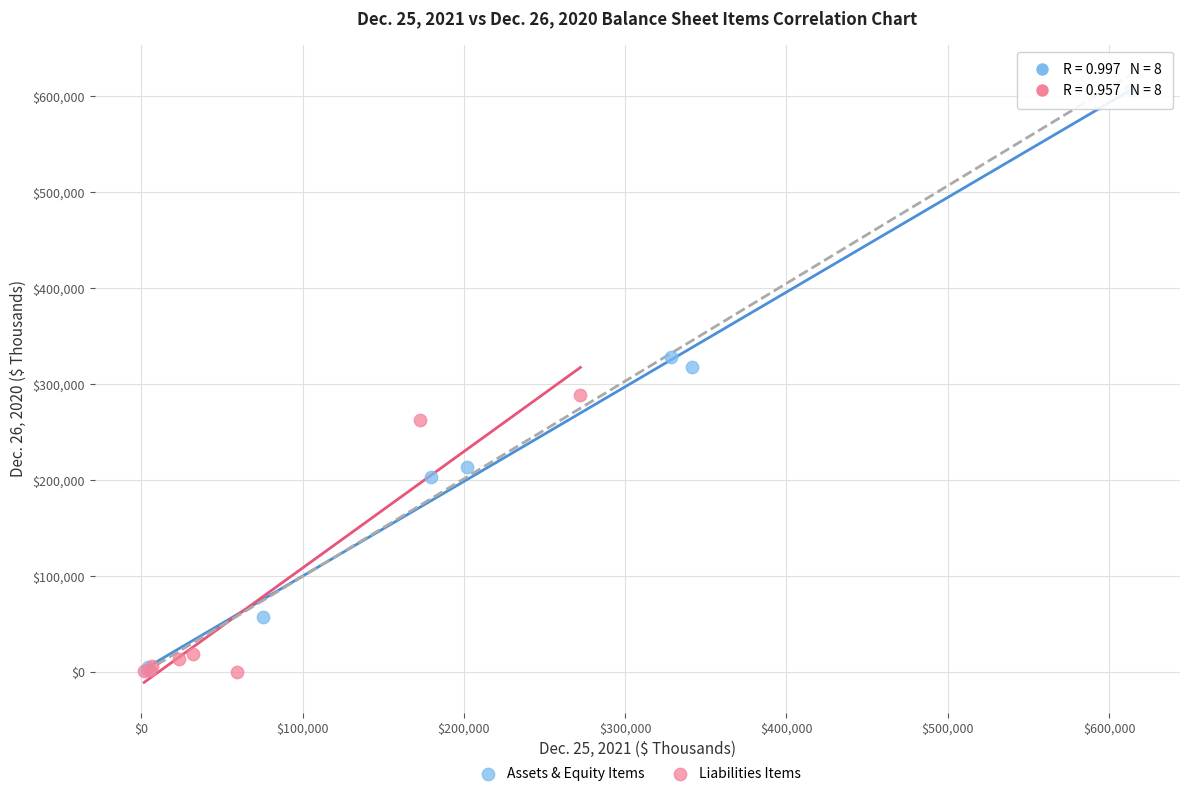

Which series reaches the maximum Y coordinate?

Assets & Equity Items